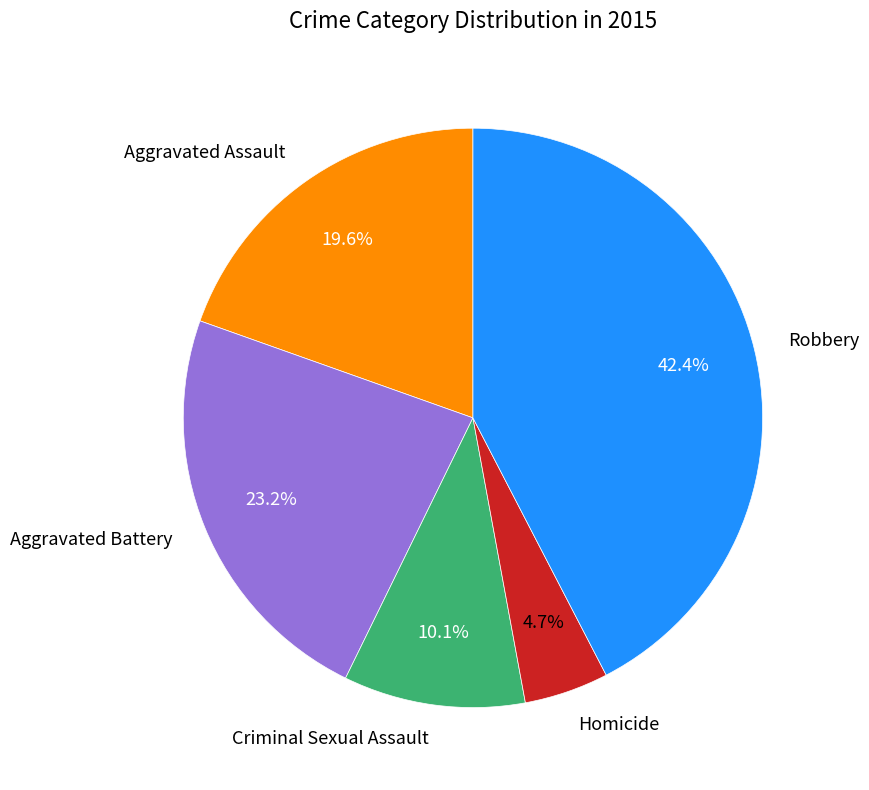

To the nearest percent, what is the difference between the Robbery and Aggravated Battery slice percentages?

19%